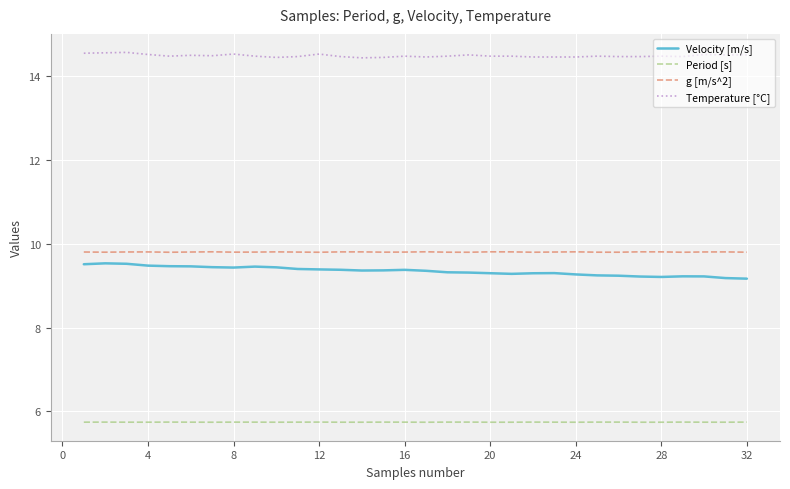

Count the Velocity [m/s] values in the range 9 to 10.

32